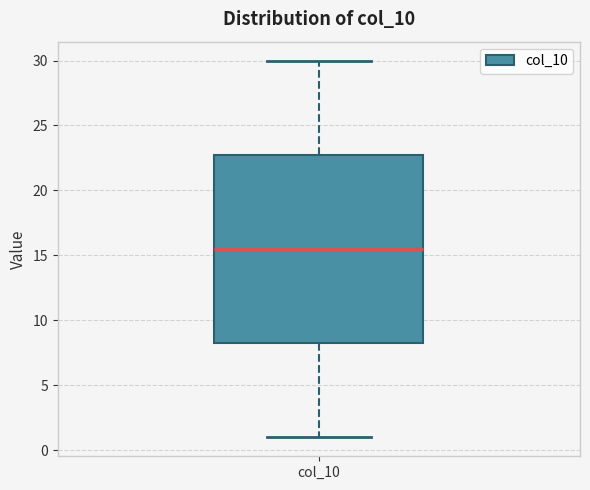

Read this box plot against the y-axis: the position of the median line, the range covered by the box, and the ends of both whiskers. The values are not printed on the chart, so give them approximately, as read against the axis.

median 15.5, box 8.5 to 23.0, whiskers 1.0 to 30.0